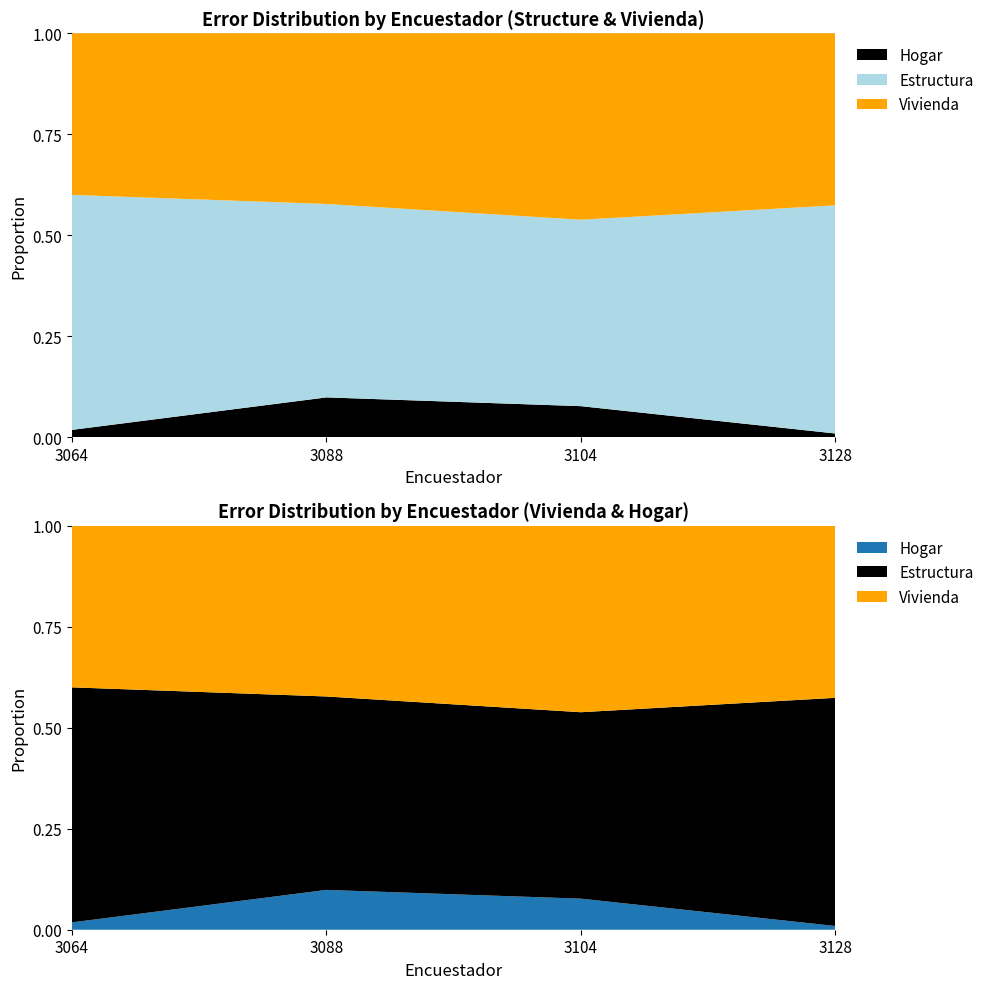

Reading left to right, list all the values displayed in this chart.

ESTRUCTURA: 32	34	6	61
VIVIENDA: 22	30	6	46
HOGAR: 1	7	1	1